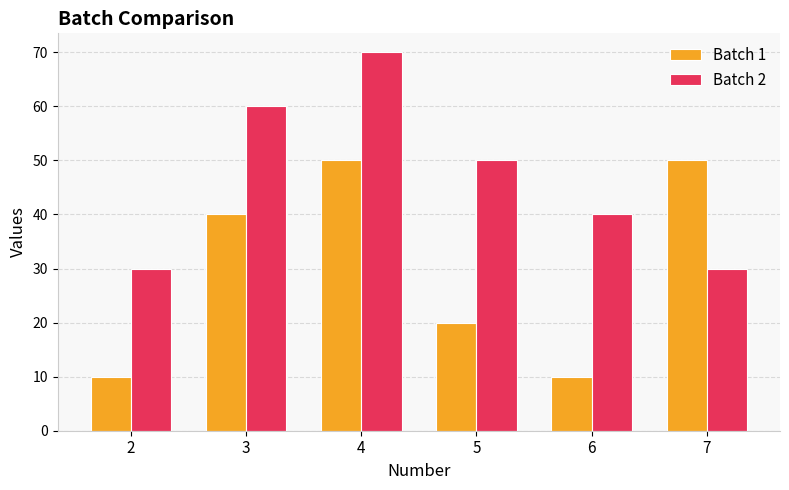

At which category is the sum across all series the highest?

4